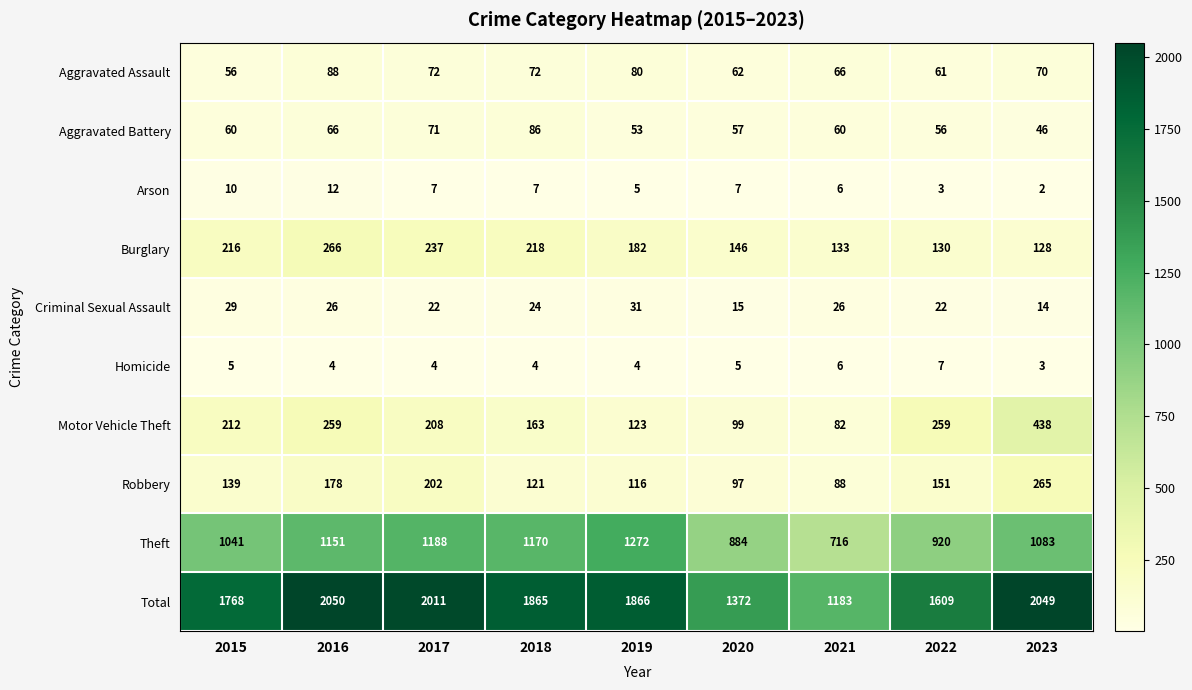

At 2019, list the series in order from largest to smallest.

Total, Theft, Burglary, Motor Vehicle Theft, Robbery, Aggravated Assault, Aggravated Battery, Criminal Sexual Assault, Arson, Homicide